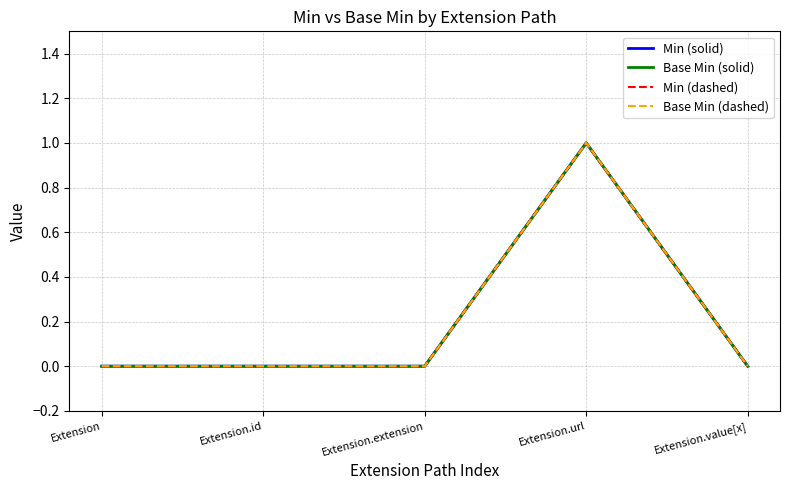

Which series has the largest range (max minus min)?

Min (solid)